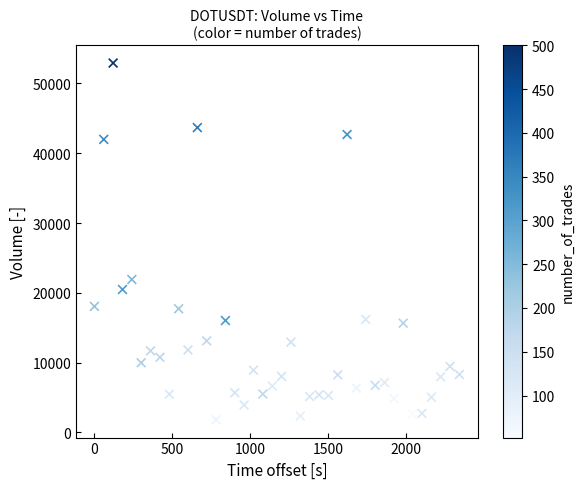

What Y value in the scatter plot is closest to 27366?

21911.6